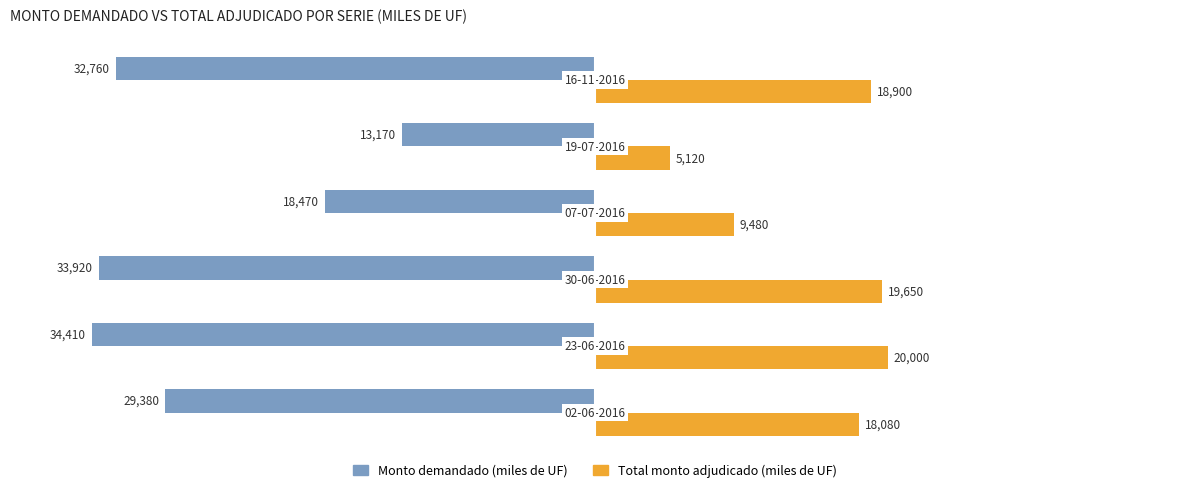

What is the maximum value for Total monto adjudicado (miles de UF)?

20000